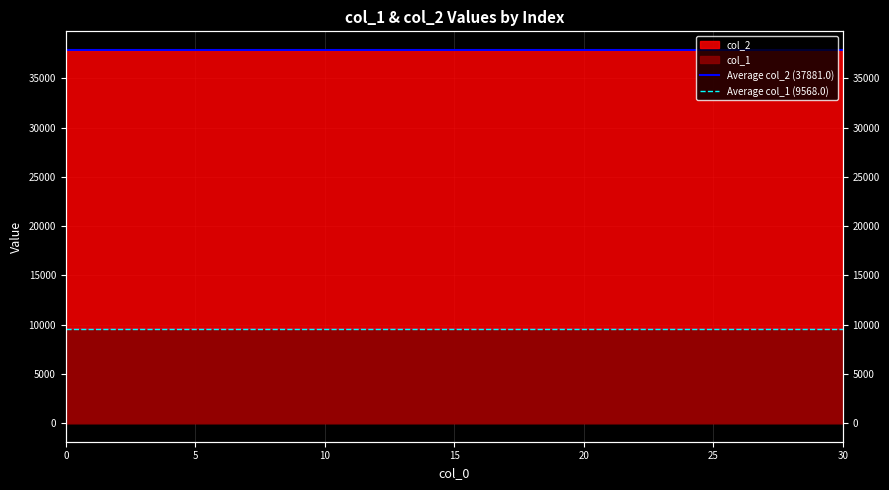

What is the maximum value for Average col_1 (9568.0)?

9568